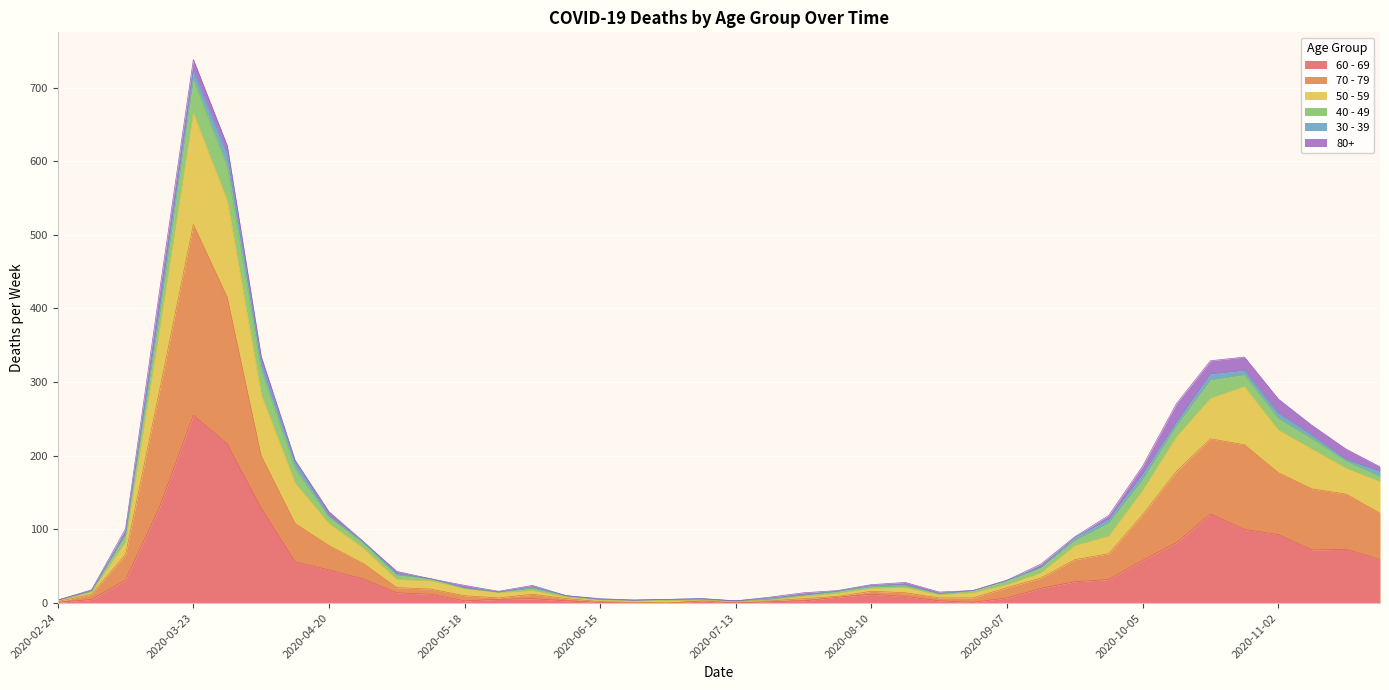

At which category is the sum across all series the highest?

2020-03-23